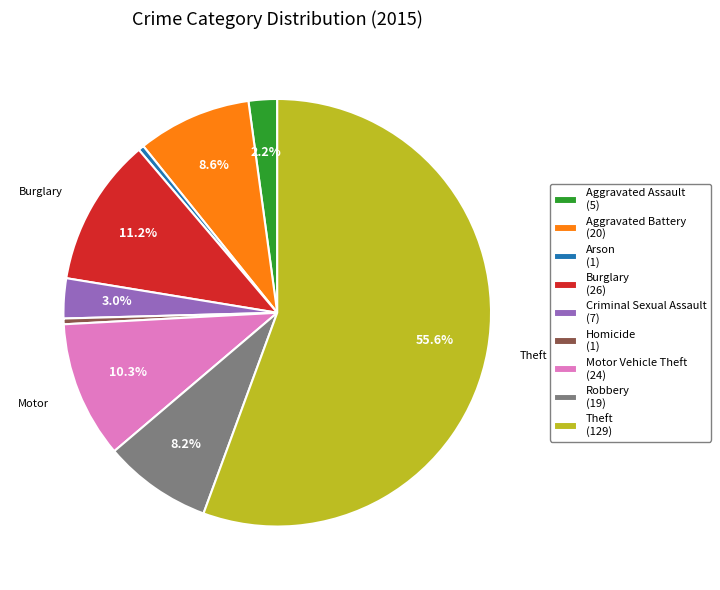

Is there a majority slice in this chart?

Yes